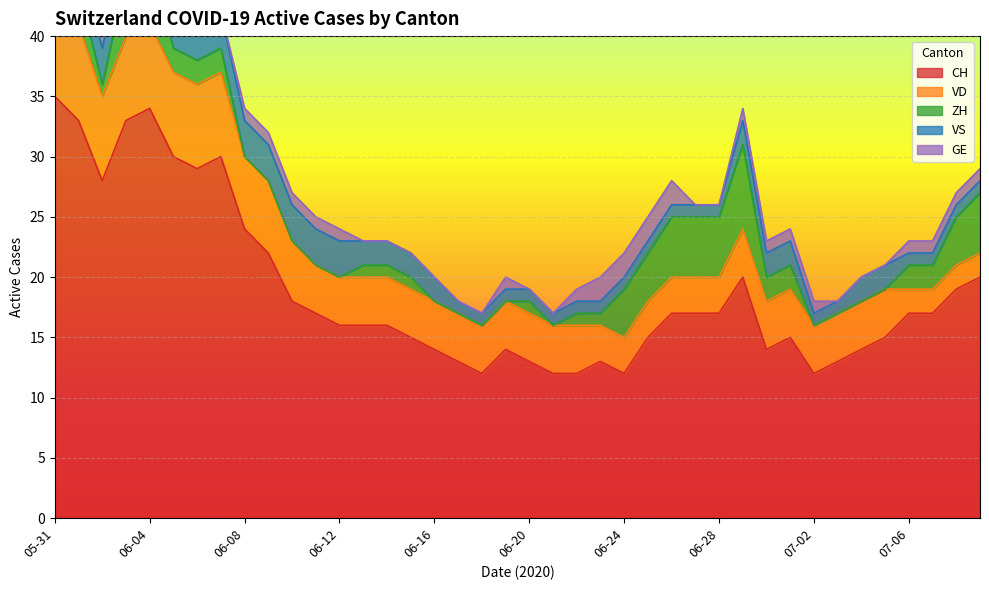

How many lines are shown in the chart?

5